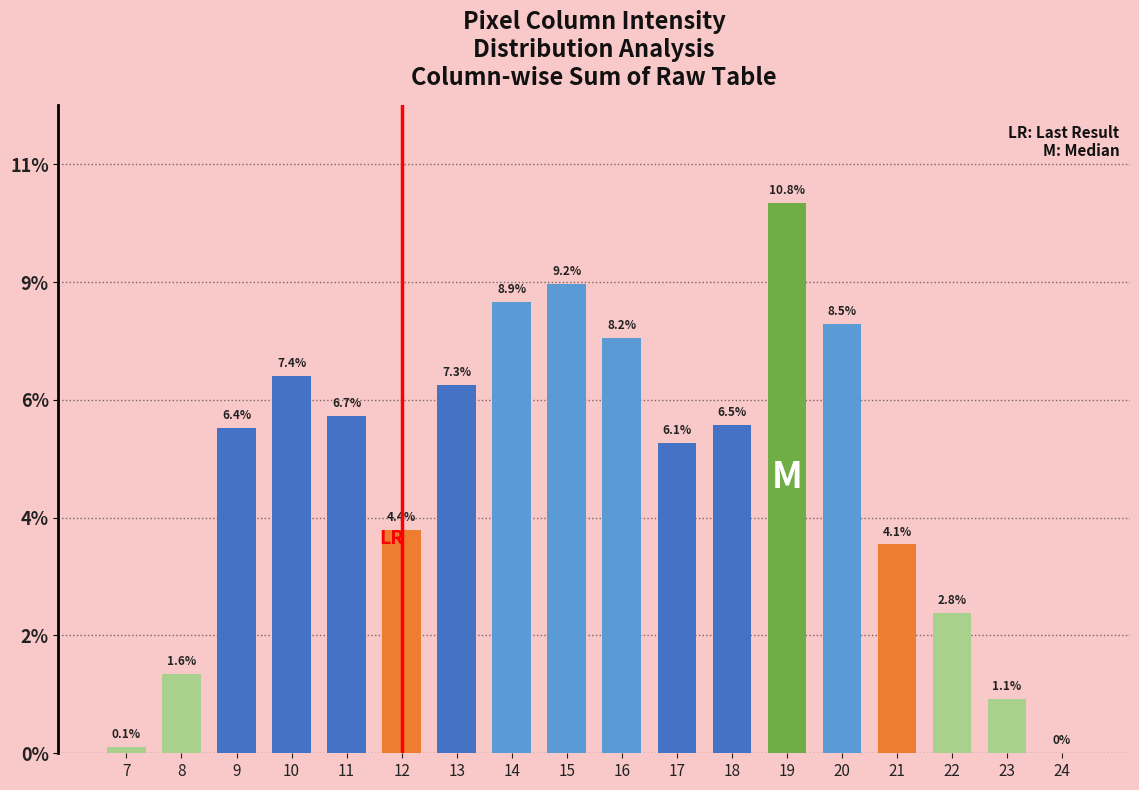

The chart shows a value of 228 at 22. True or false?

False